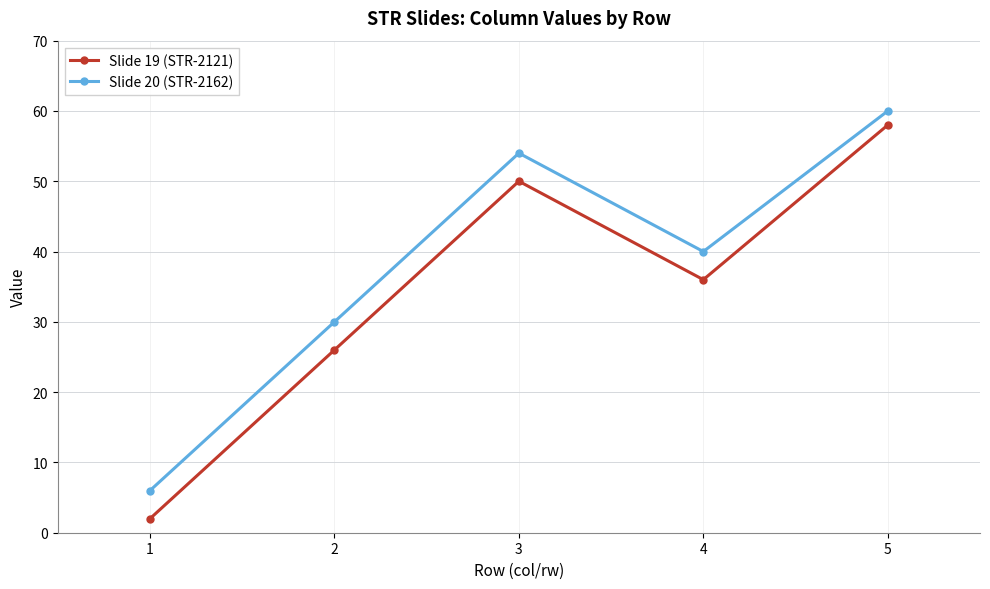

What is the sum of the Slide 19 (STR-2121) values at 5 and 2?

84